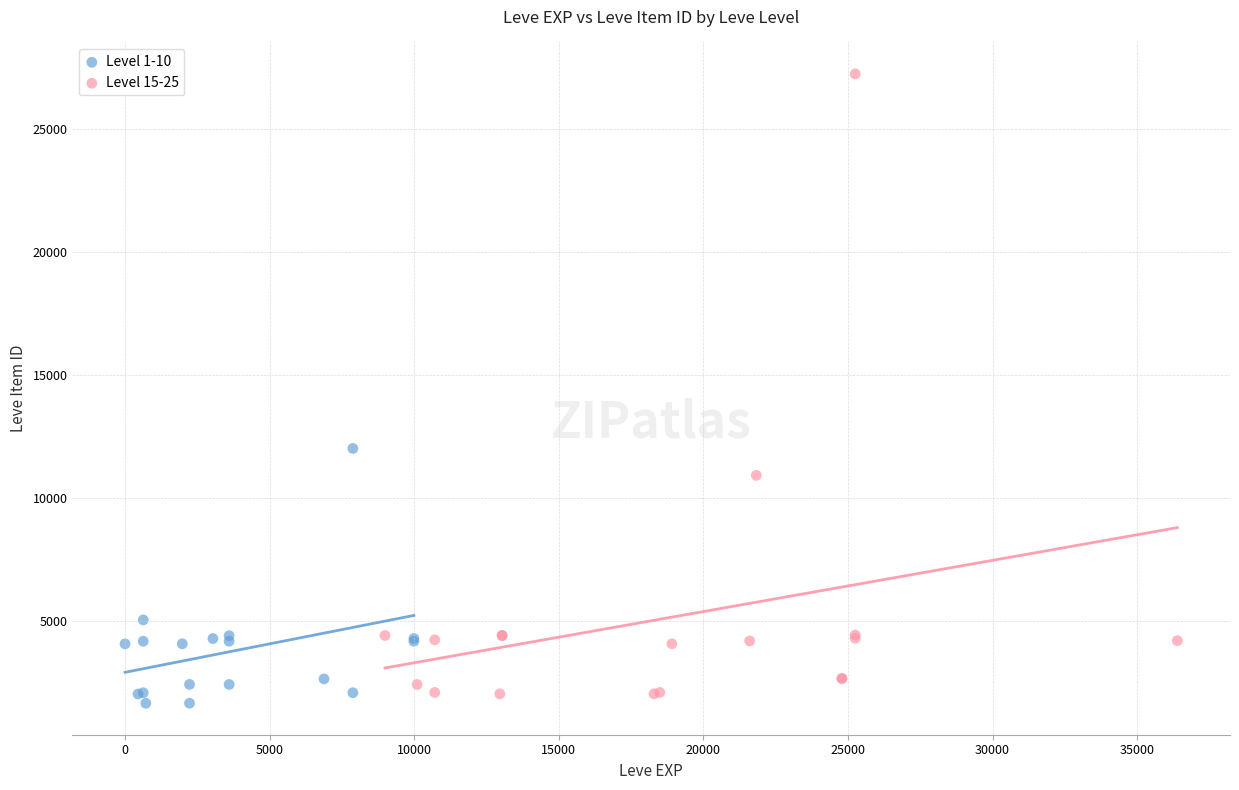

Which series contains the highest Y value?

Level 15-25